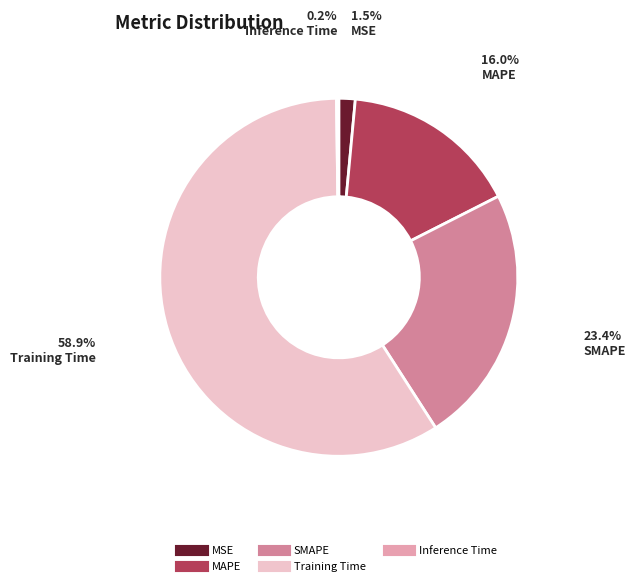

What portion of the pie excludes SMAPE?

76.6%